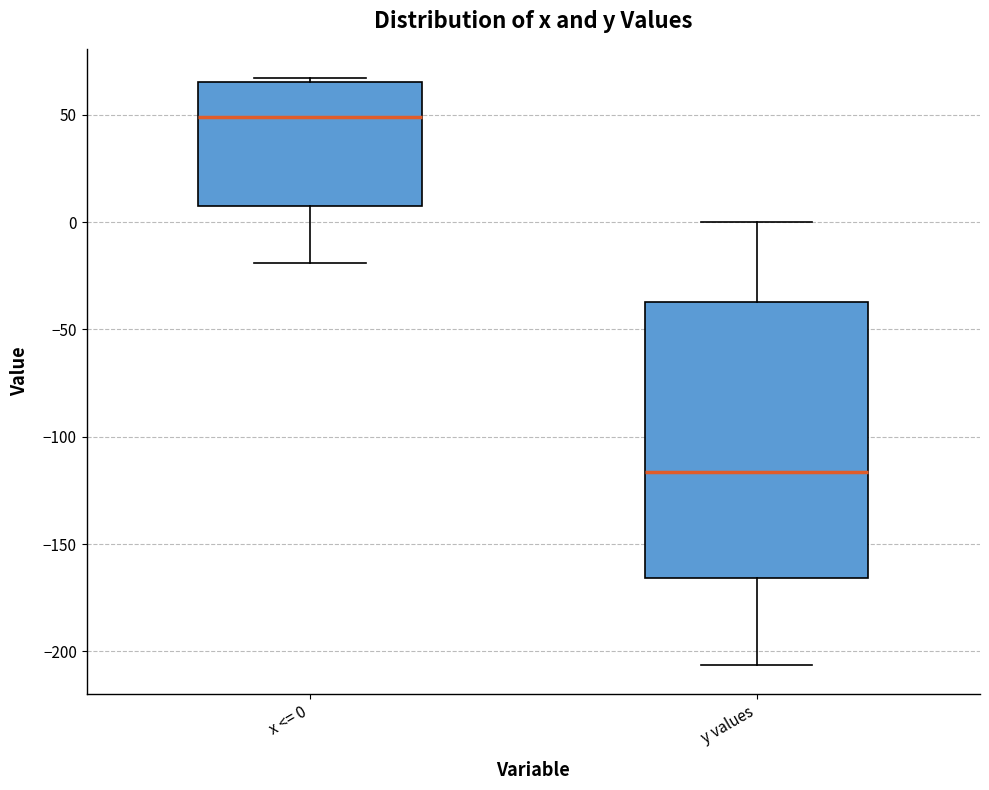

Which box has the lowest median line?

y values